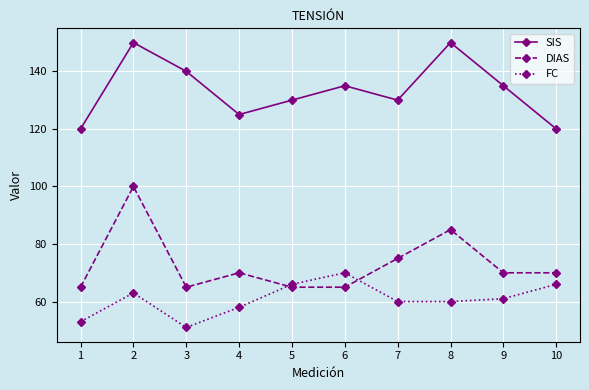

Rank the series by their maximum value, from highest to lowest.

SIS, DIAS, FC